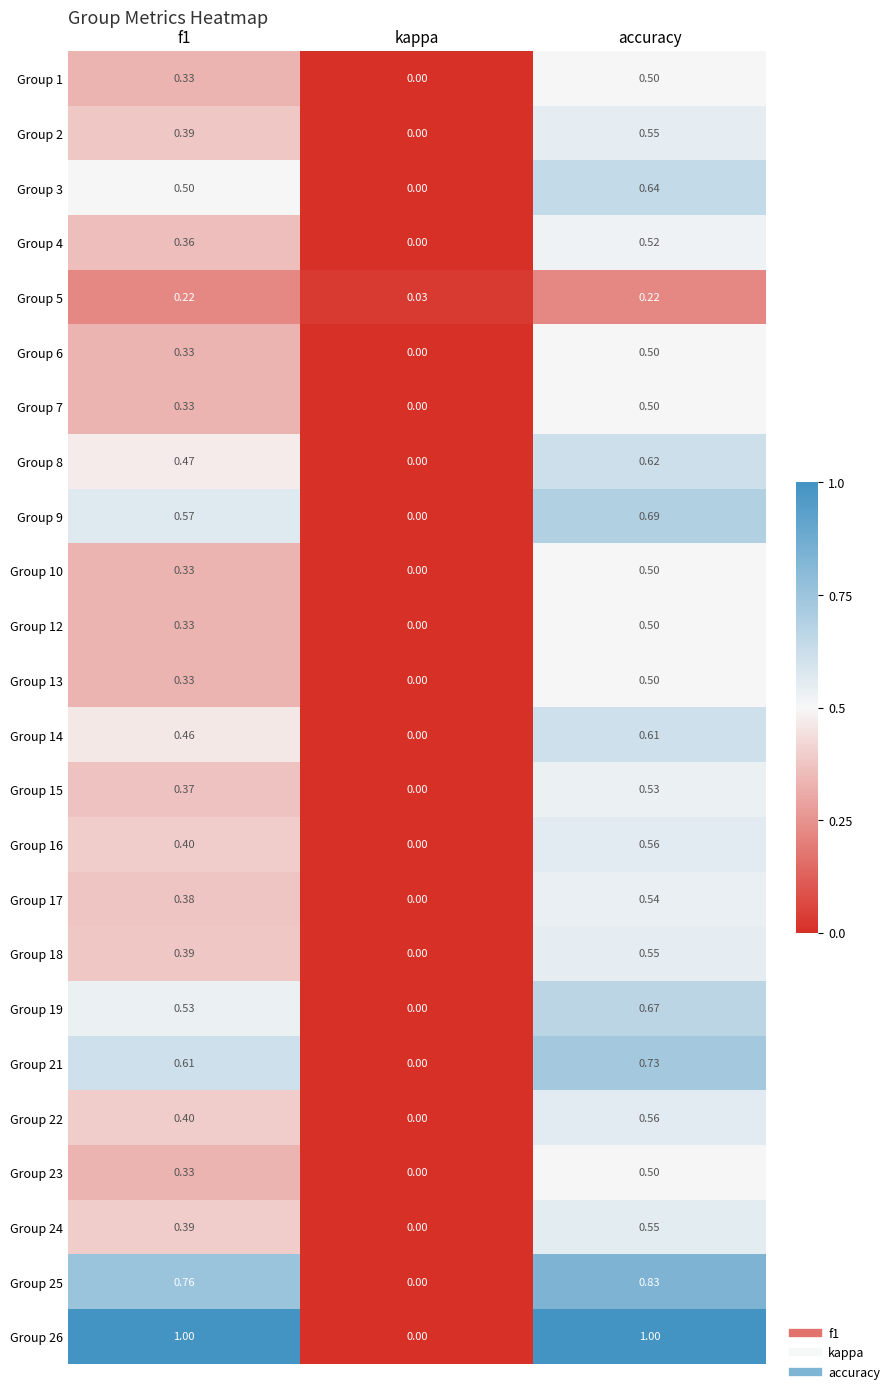

Where is Group 8 nearest to the value 0?

kappa